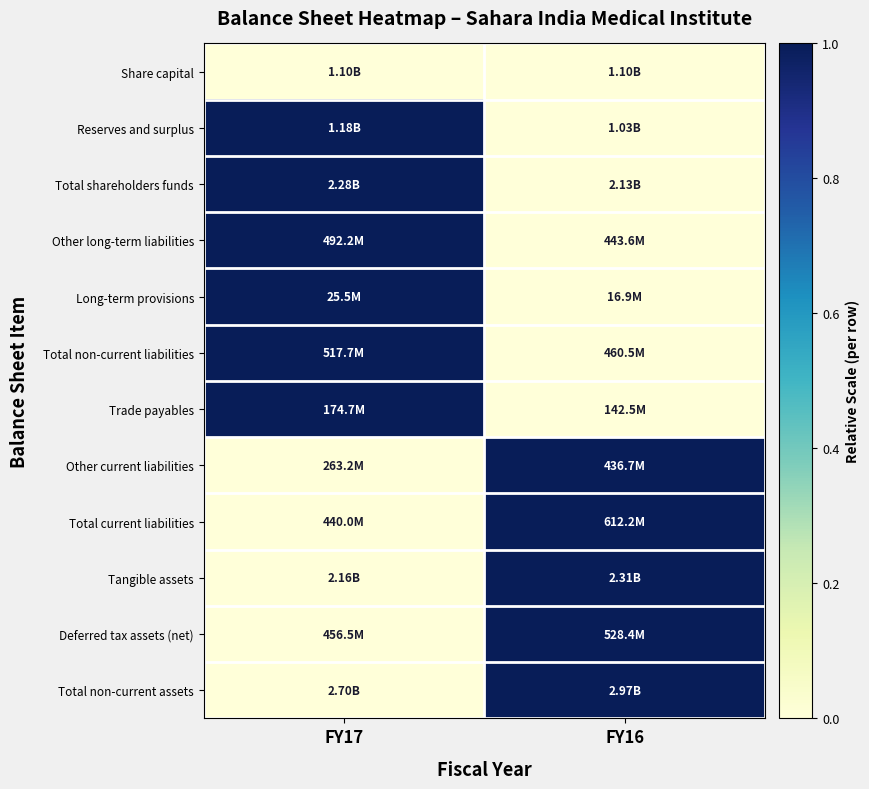

Reading left to right, list all the values displayed in this chart.

Share capital: FY17=0	FY16=0
Reserves and surplus: FY17=1	FY16=0
Total shareholders funds: FY17=1	FY16=0
Other long-term liabilities: FY17=1	FY16=0
Long-term provisions: FY17=1	FY16=0
Total non-current liabilities: FY17=1	FY16=0
Trade payables: FY17=1	FY16=0
Other current liabilities: FY17=0	FY16=1
Total current liabilities: FY17=0	FY16=1
Tangible assets: FY17=0	FY16=1
Deferred tax assets (net): FY17=0	FY16=1
Total non-current assets: FY17=0	FY16=1